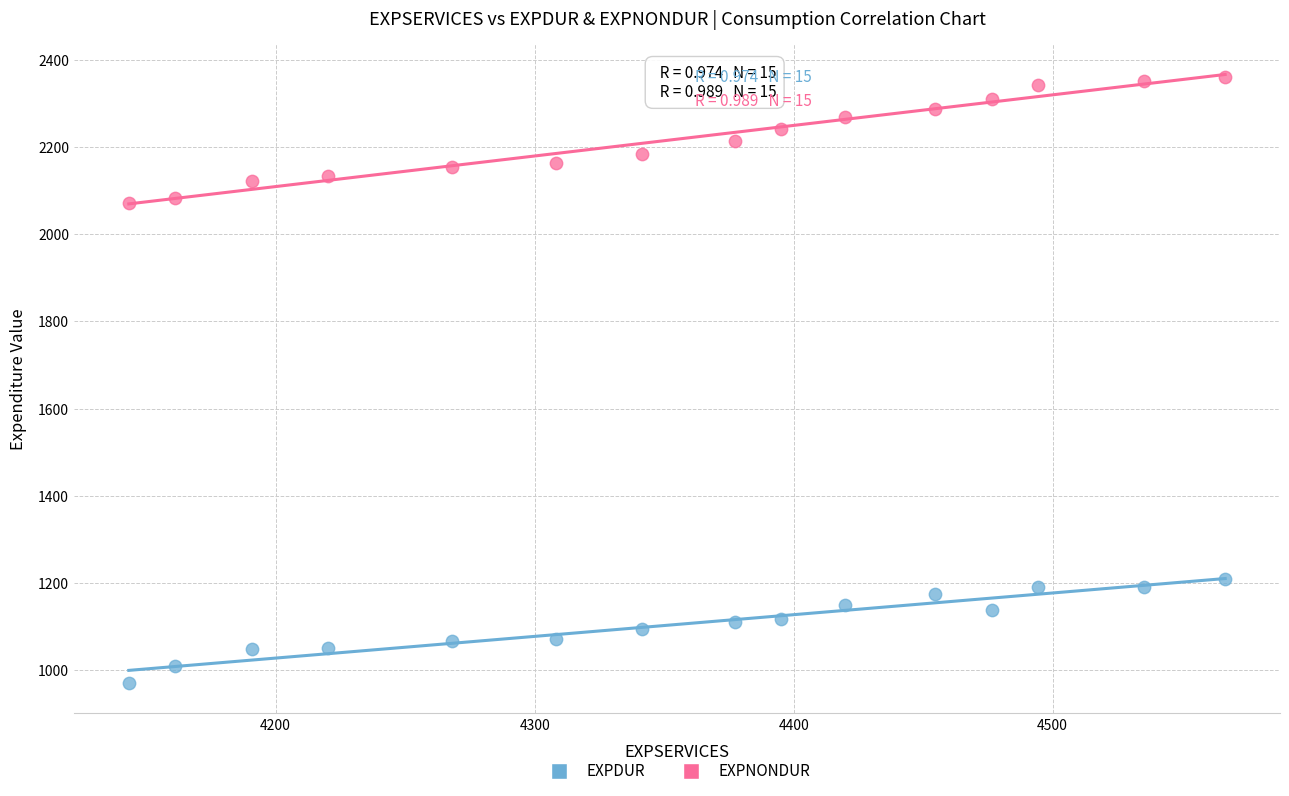

What are all the series names shown in the legend?

EXPDUR, EXPNONDUR